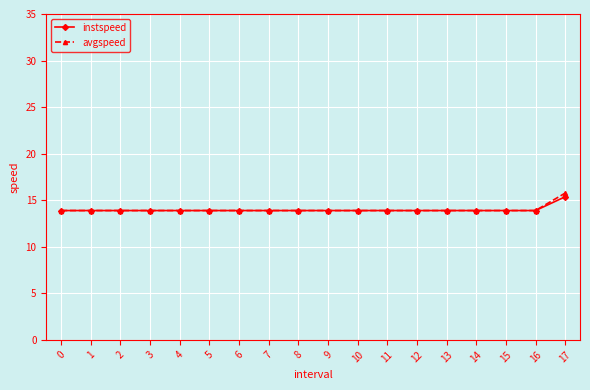

What is the highest value of the avgspeed series?

15.8